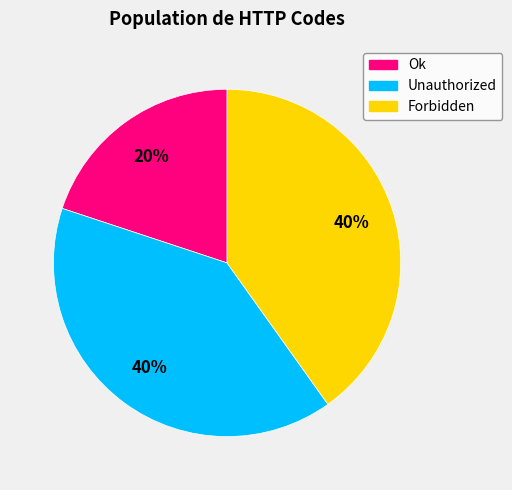

To the nearest percent, what portion does Unauthorized represent?

40%